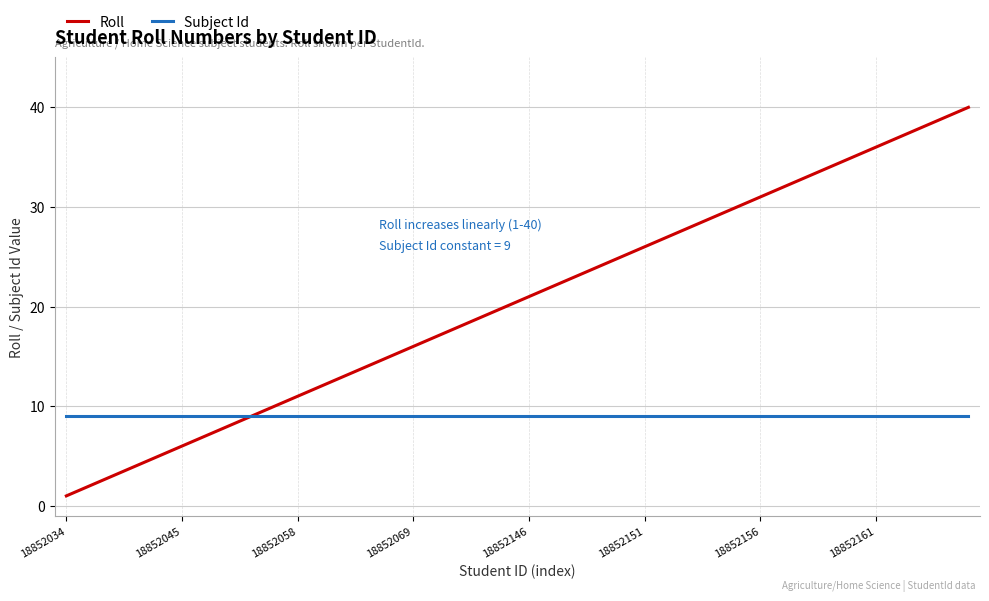

List the series in order of their overall mean, lowest first.

Subject Id, Roll